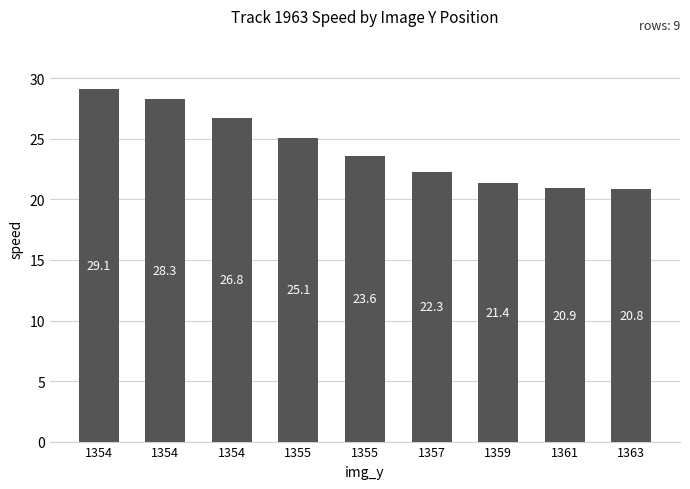

How many distinct data groups are displayed?

1